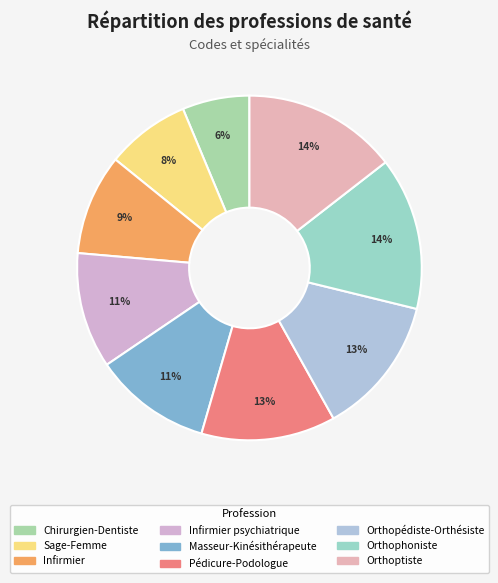

How many slices are in this pie chart?

9